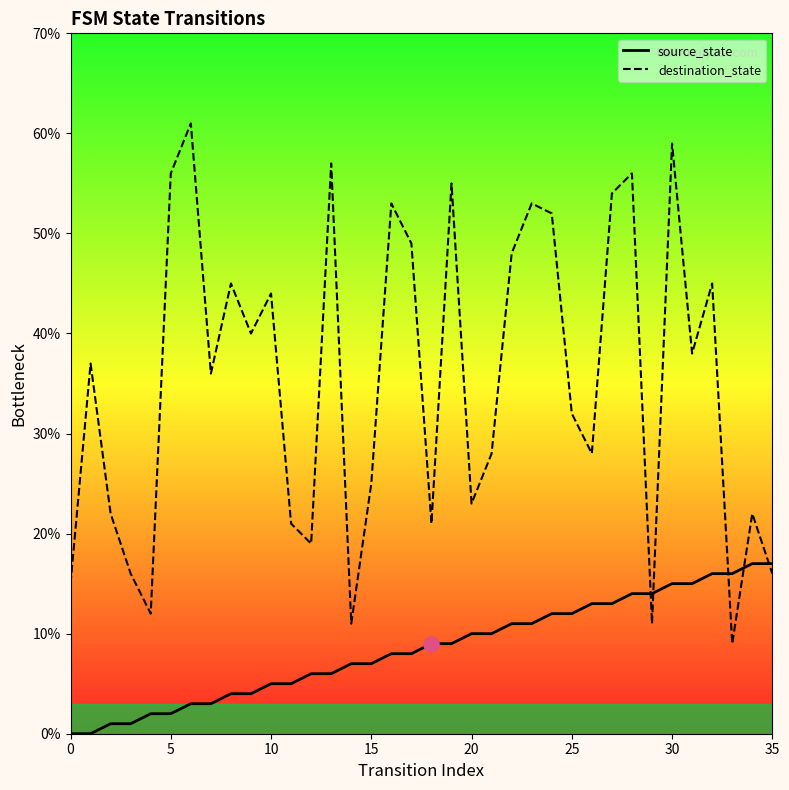

At which category is the sum across all series the highest?

30